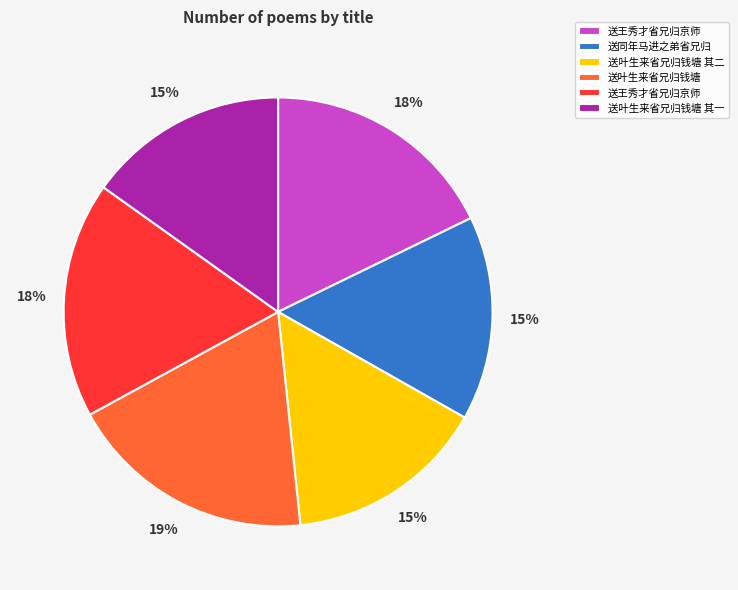

To the nearest percent, what is the difference between the largest and smallest slice percentages?

4%